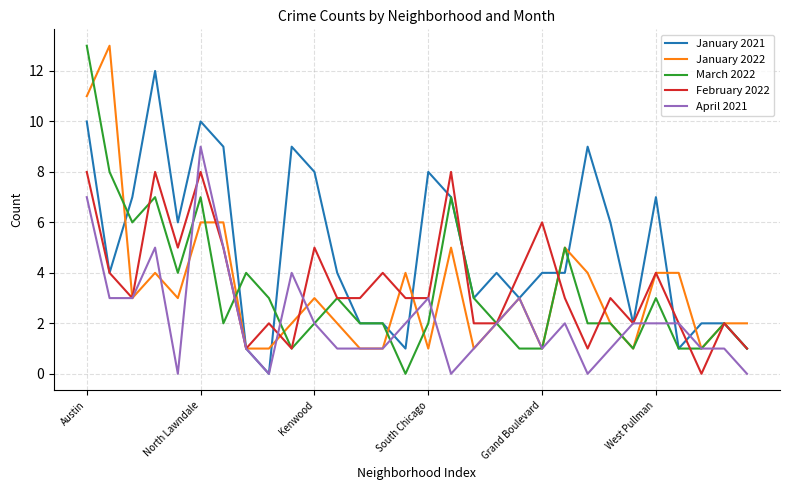

What is the greatest value displayed?

13